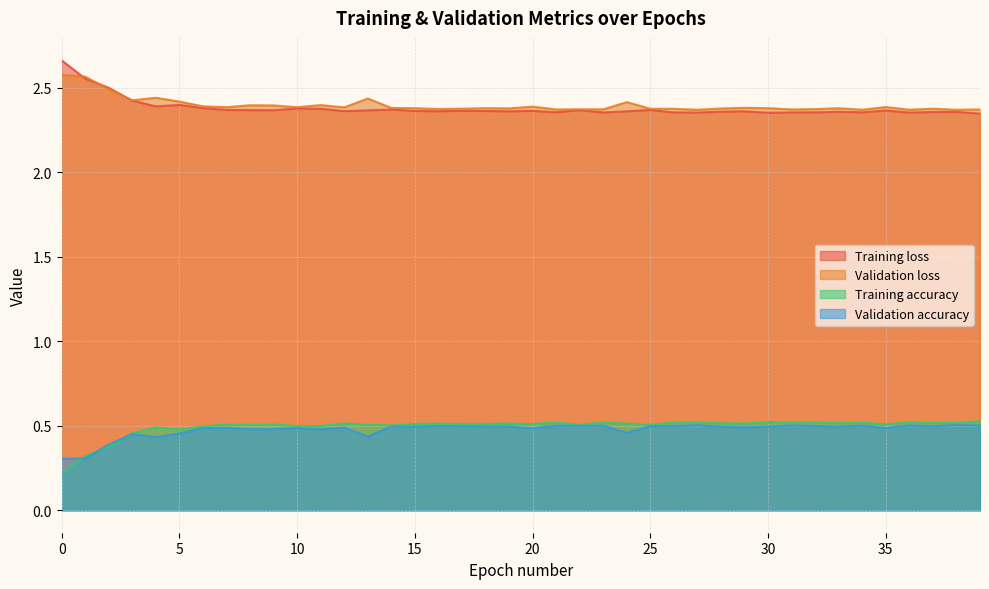

What value does the Validation accuracy series have at 36?

0.5